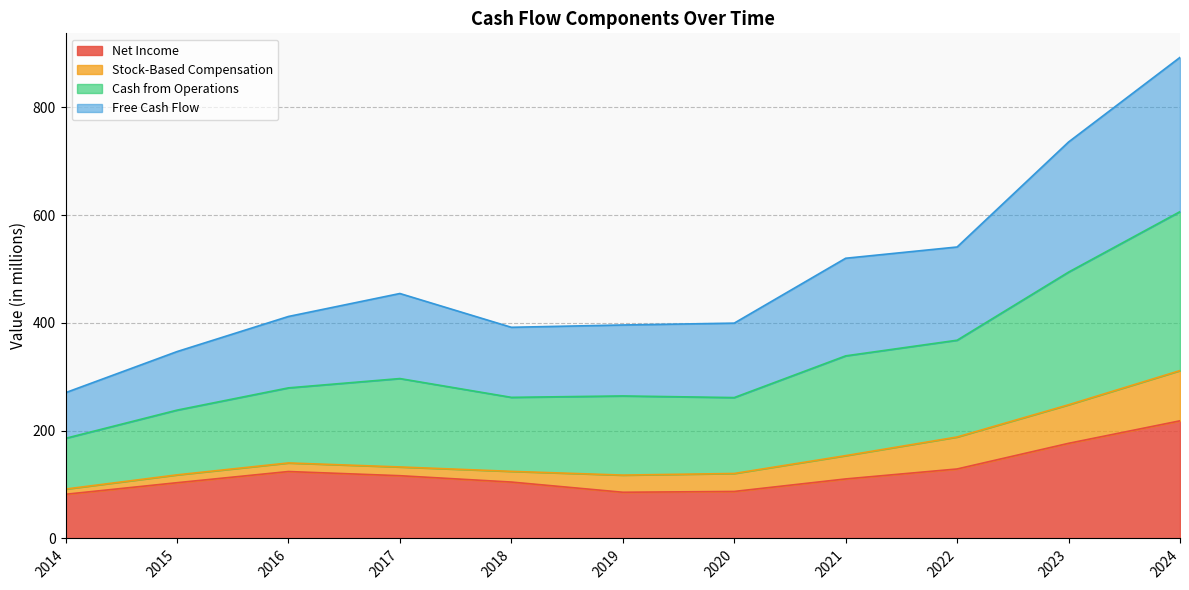

What is the highest value of the Net Income series?

218.4